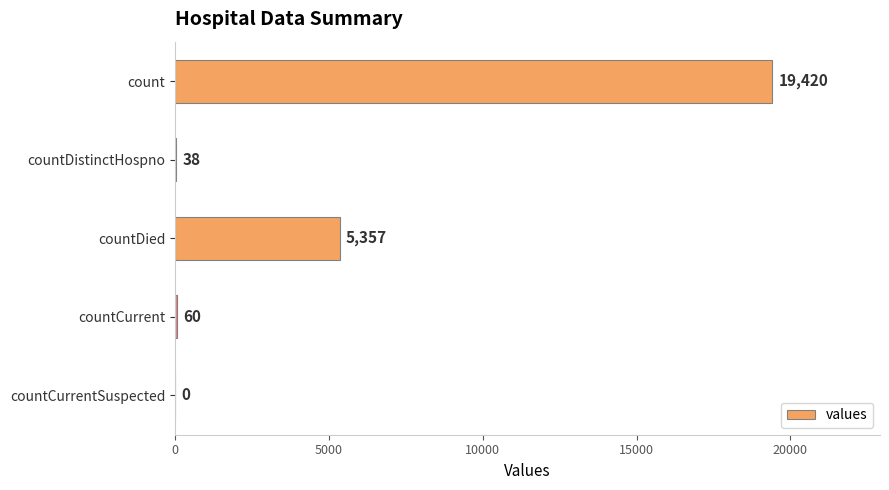

How many distinct data groups are displayed?

1